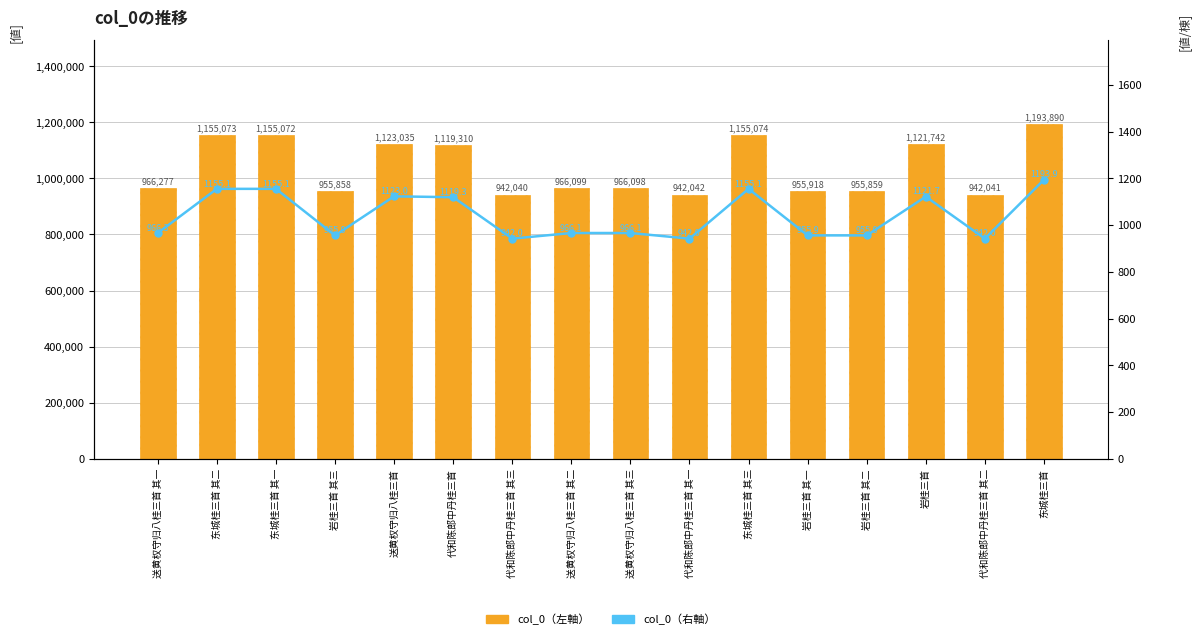

Reading left to right, extract all data points from this chart.

col_0（左軸）: 送黄权守归八桂三首 其一=966277.0	东城桂三首 其二=1155073.0	东城桂三首 其一=1155072.0	岩桂三首 其三=955858.0	送黄权守归八桂三首=1123035.0	代和陈郎中丹桂三首=1119310.0	代和陈郎中丹桂三首 其三=942040.0	送黄权守归八桂三首 其二=966099.0	送黄权守归八桂三首 其三=966098.0	代和陈郎中丹桂三首 其一=942042.0	东城桂三首 其三=1155074.0	岩桂三首 其一=955918.0	岩桂三首 其二=955859.0	岩桂三首=1121742.0	代和陈郎中丹桂三首 其二=942041.0	东城桂三首=1193890.0
col_0（右軸）: 送黄权守归八桂三首 其一=966.3	东城桂三首 其二=1155.1	东城桂三首 其一=1155.1	岩桂三首 其三=955.9	送黄权守归八桂三首=1123.0	代和陈郎中丹桂三首=1119.3	代和陈郎中丹桂三首 其三=942.0	送黄权守归八桂三首 其二=966.1	送黄权守归八桂三首 其三=966.1	代和陈郎中丹桂三首 其一=942.0	东城桂三首 其三=1155.1	岩桂三首 其一=955.9	岩桂三首 其二=955.9	岩桂三首=1121.7	代和陈郎中丹桂三首 其二=942.0	东城桂三首=1193.9